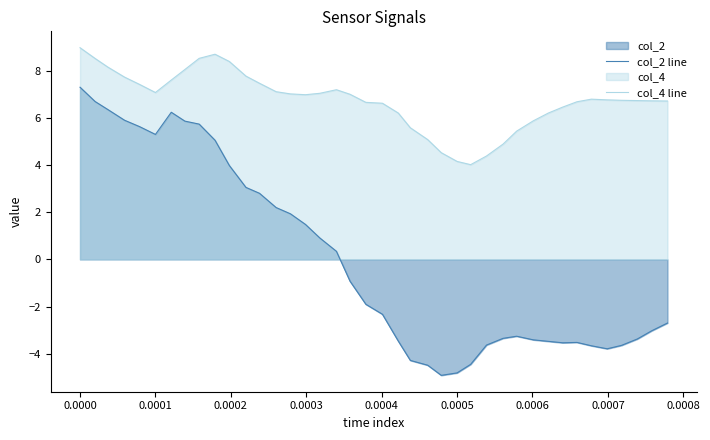

What is the maximum value shown in the chart?

9.0